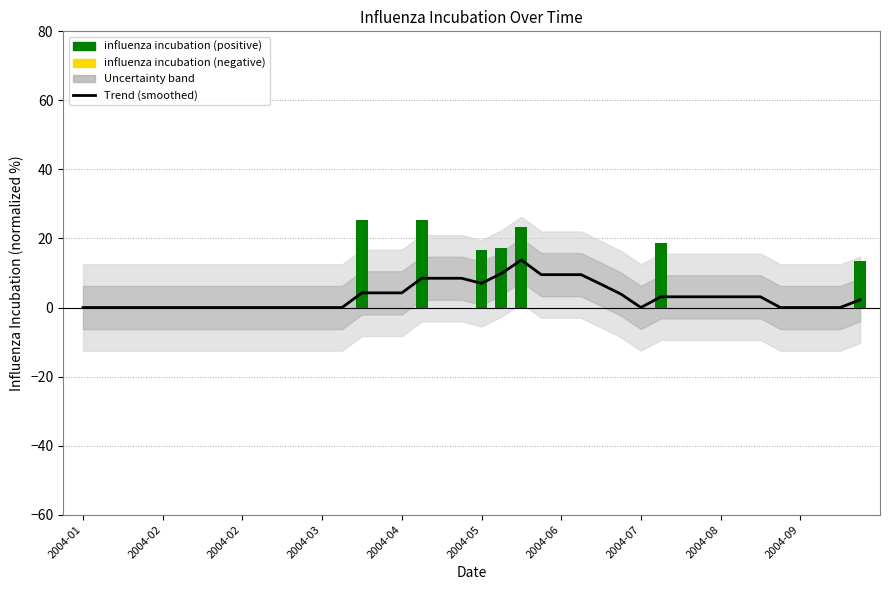

Between 2004-02 and 37, which series saw the biggest shift?

Trend (smoothed)